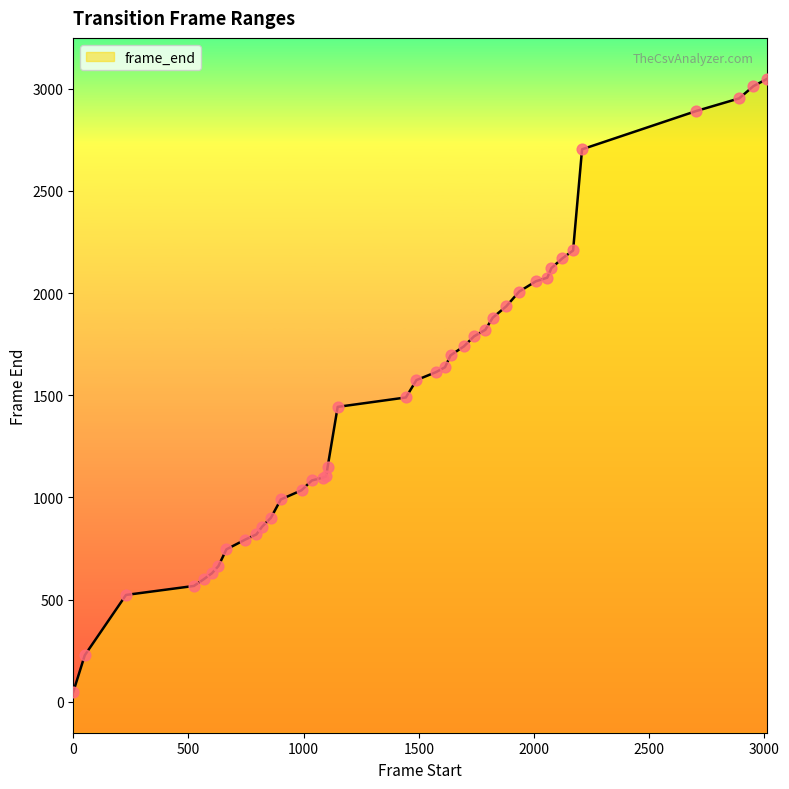

Approximately how many times larger is the value at 2008 compared to 2891?

0.7